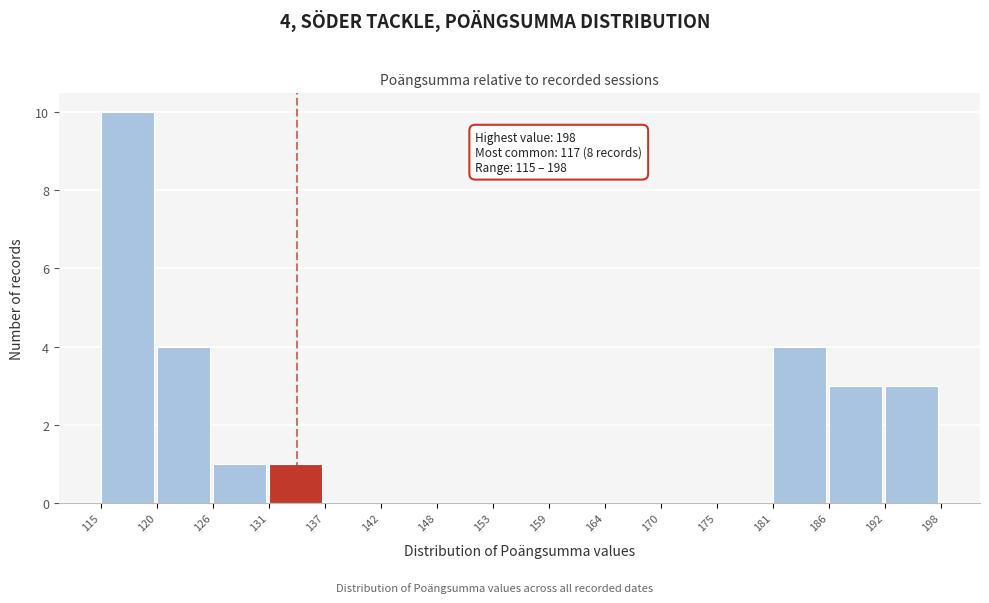

Reading right to left, what are all the values shown in this chart?

192=3	186=3	181=4	175=0	170=0	164=0	159=0	153=0	148=0	142=0	137=0	131=1	126=1	120=4	115=10